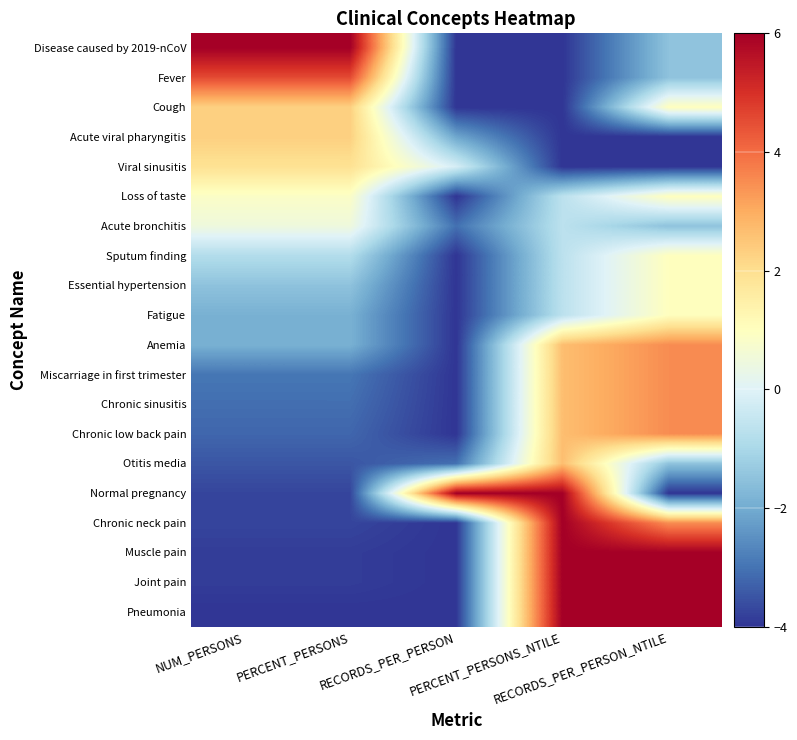

Which label corresponds to the smallest value in the chart?

RECORDS_PER_PERSON